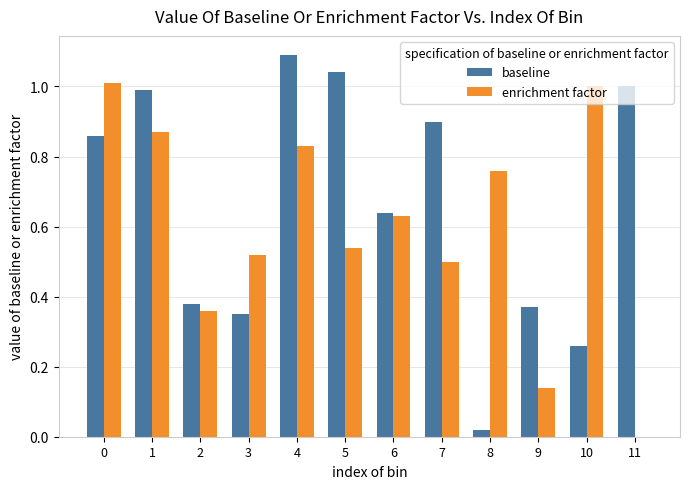

Between 1 and 8, which series saw the biggest shift?

baseline